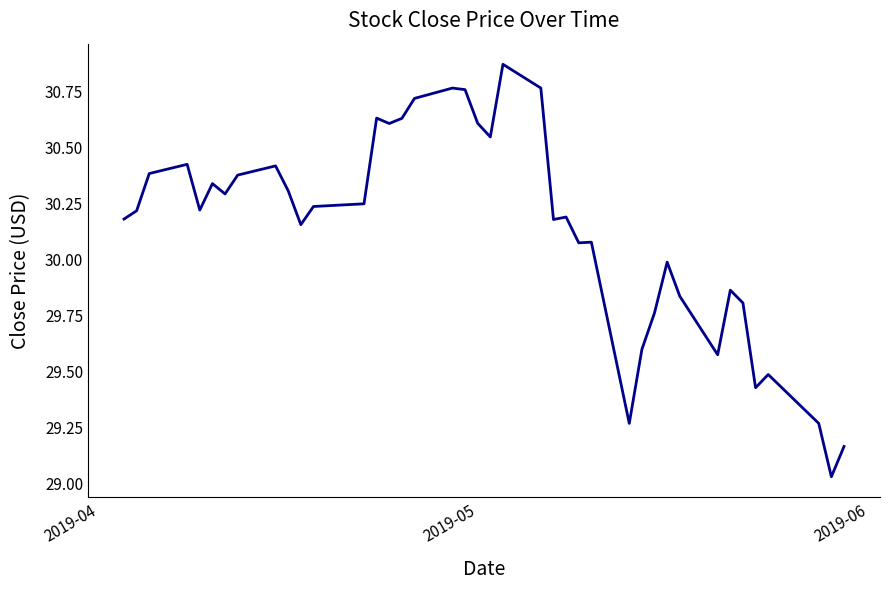

What is the difference between the maximum and minimum values?

1.8